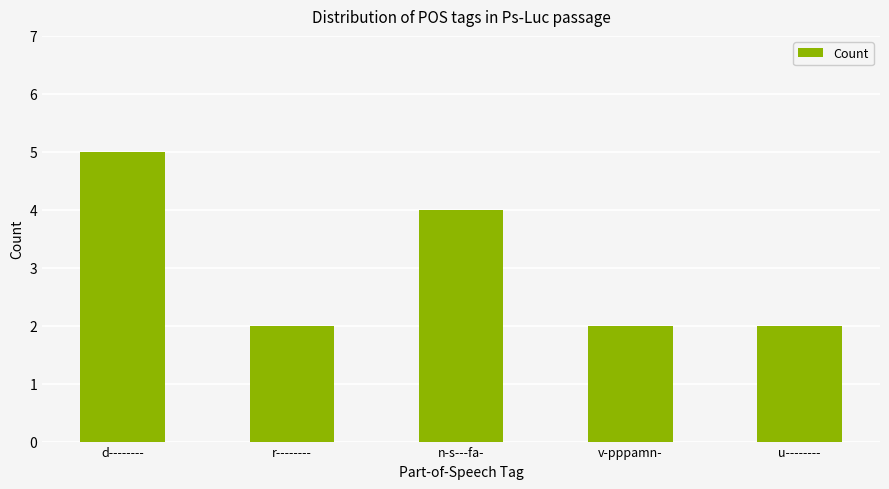

Reading left to right, extract all data points from this chart.

d--------=5	r--------=2	n-s---fa-=4	v-pppamn-=2	u--------=2